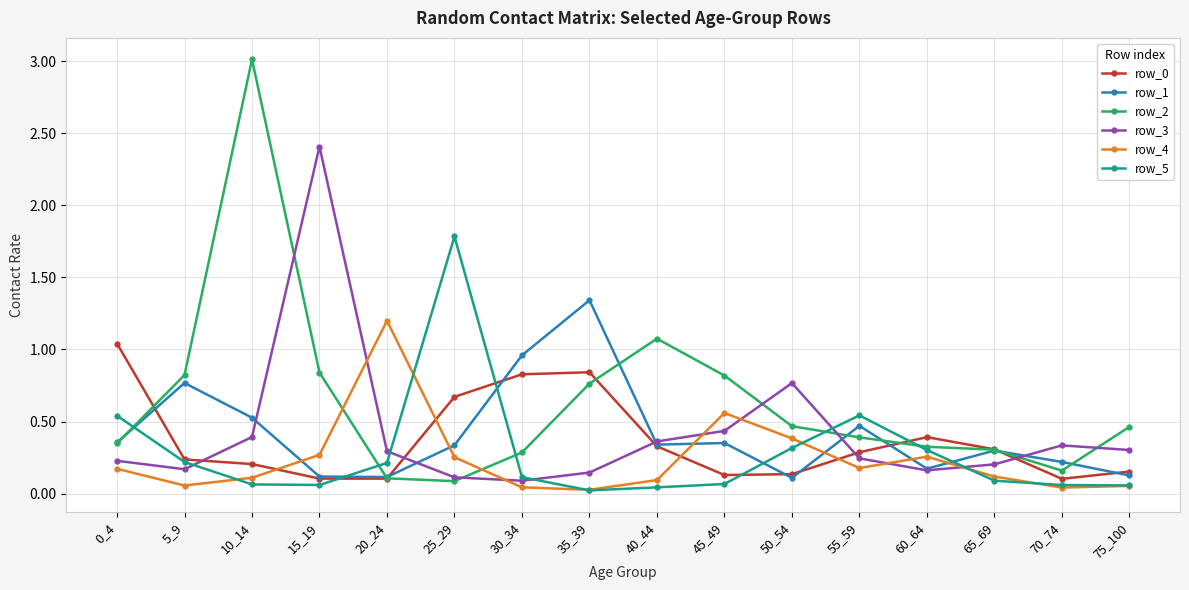

True or false: row_4 has more than 1 interior local peaks.

True